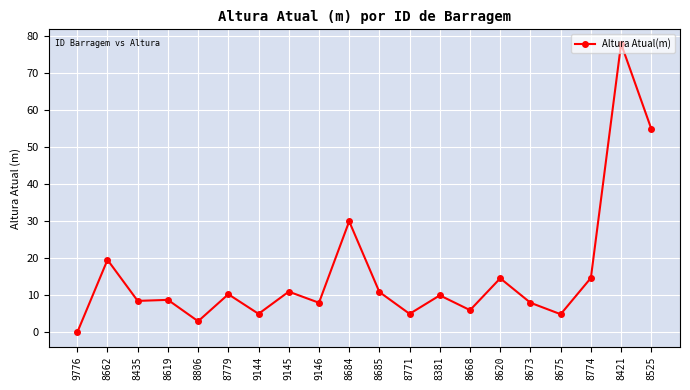

How many lines are shown in the chart?

1